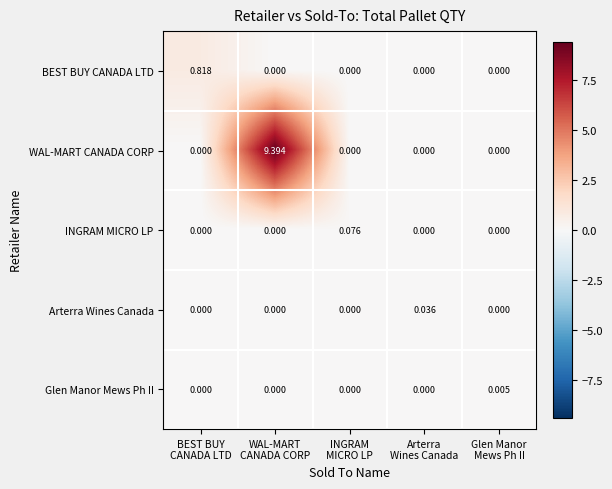

Which series has the largest range (max minus min)?

WAL-MART CANADA CORP